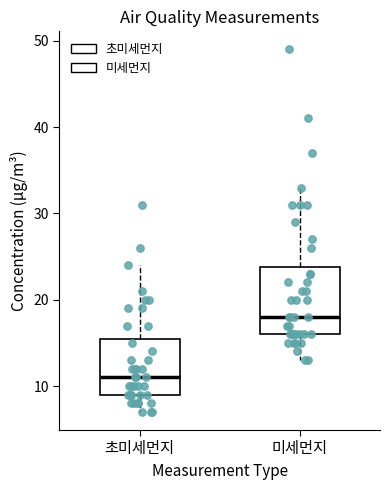

Comparing the boxes themselves (not the whiskers), which one is the tallest?

미세먼지